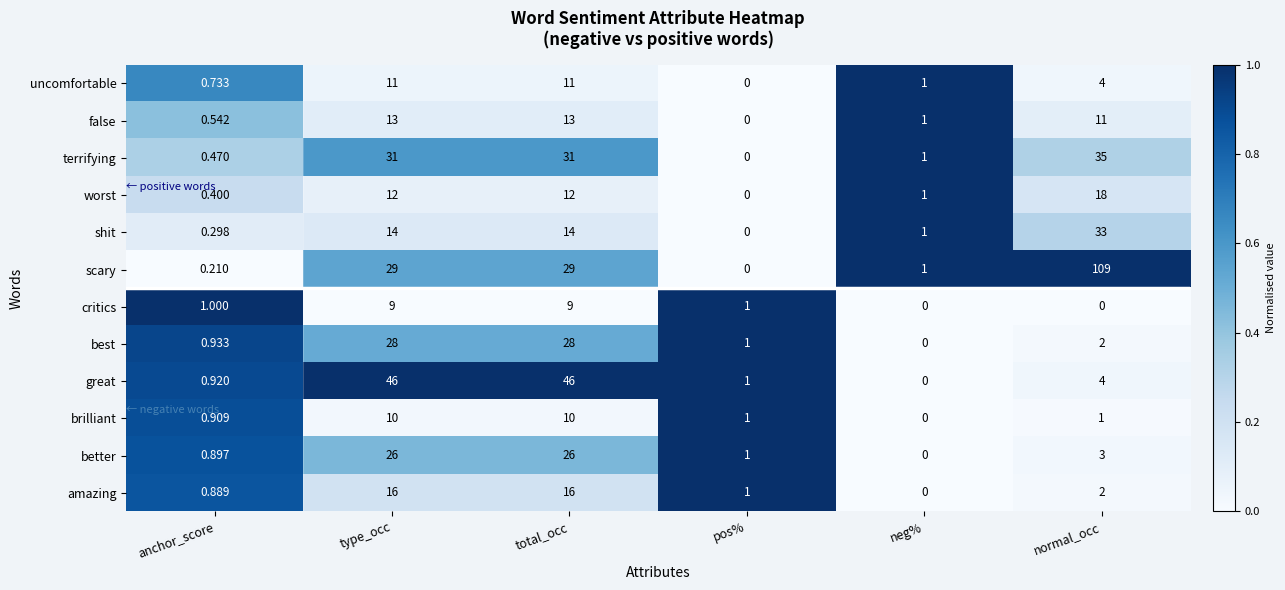

Which series has the widest spread of values?

scary